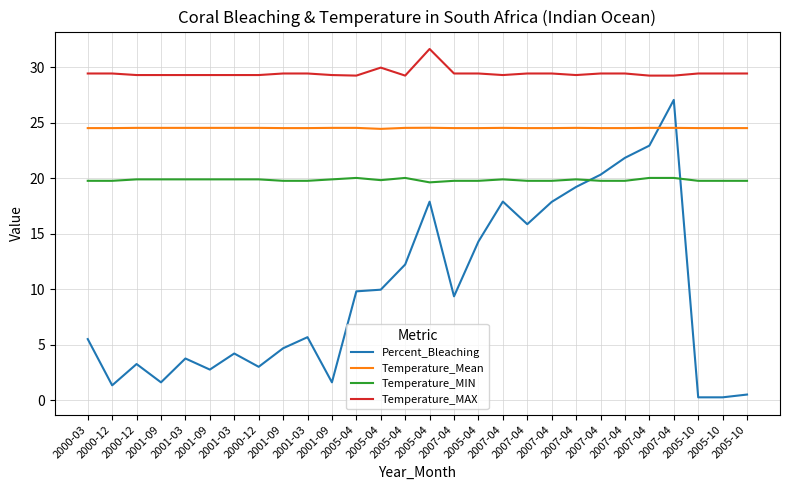

True or false: Temperature_MAX and Percent_Bleaching cross at least once.

False